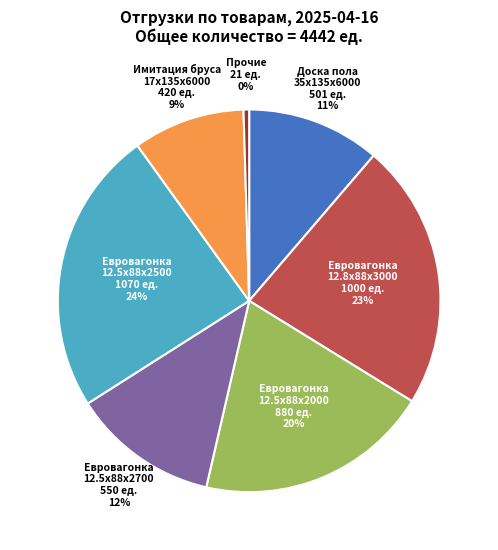

Does any single category account for the majority?

No